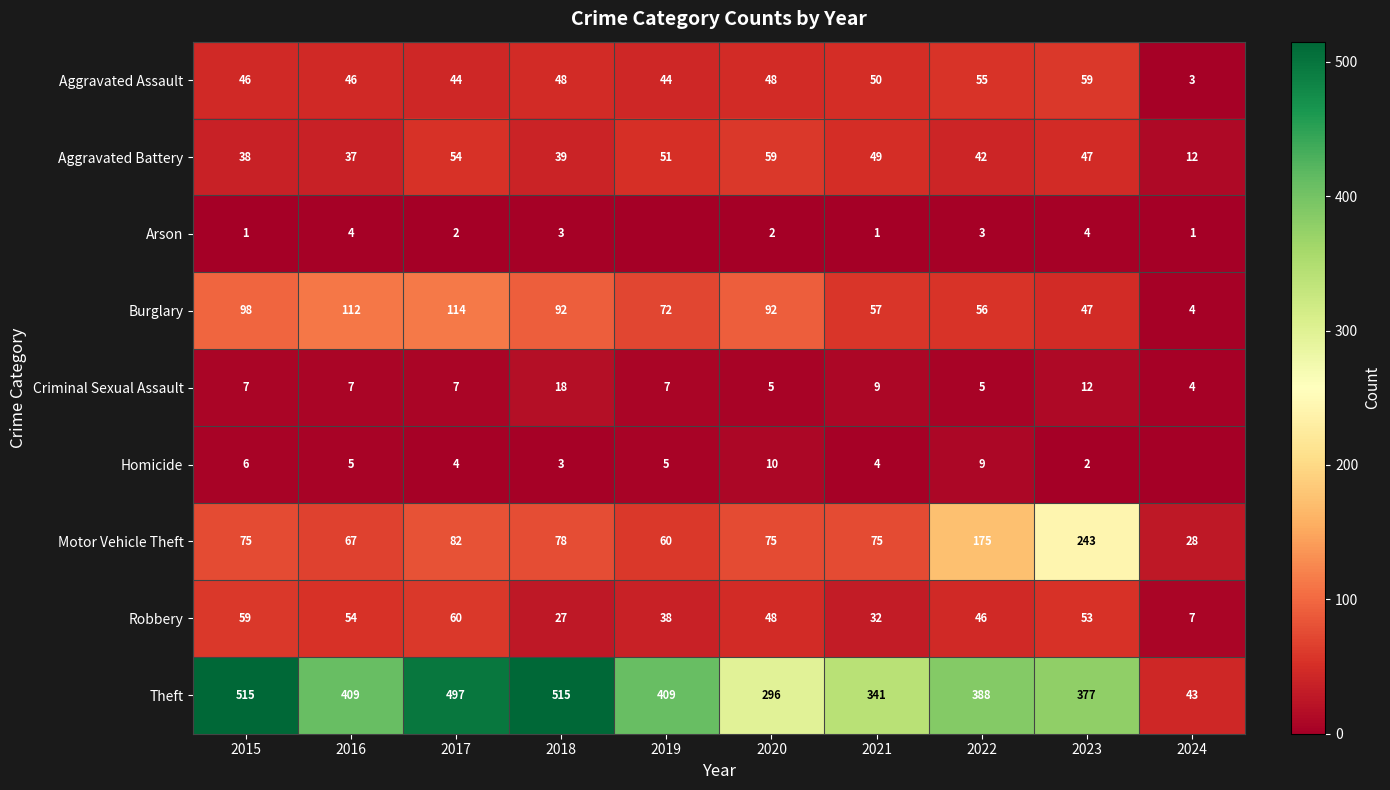

The value of Criminal Sexual Assault at 2019 is 12. True or false?

False